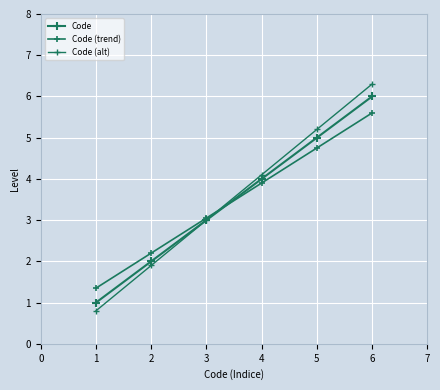

Count the number of categories in the chart.

6